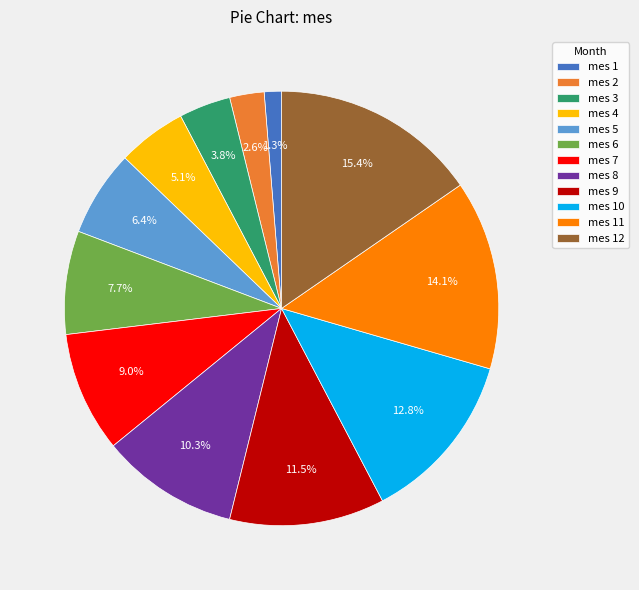

To the nearest percent, what is the average slice percentage?

8%